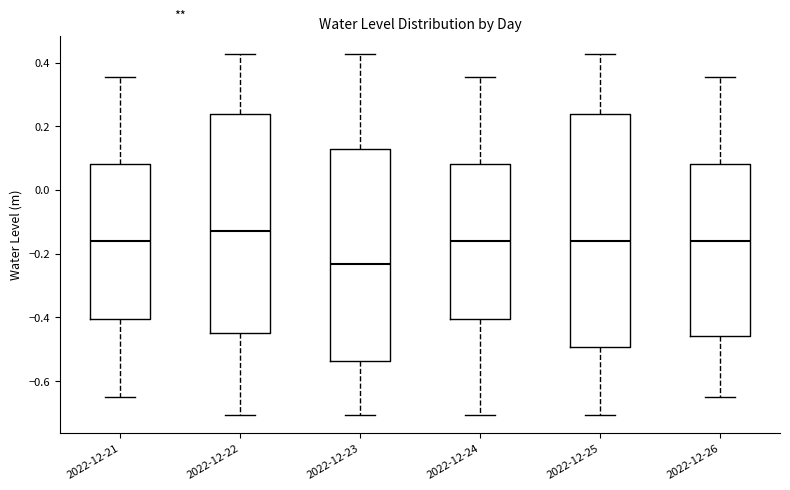

Which box's median line is the lowest?

2022-12-23